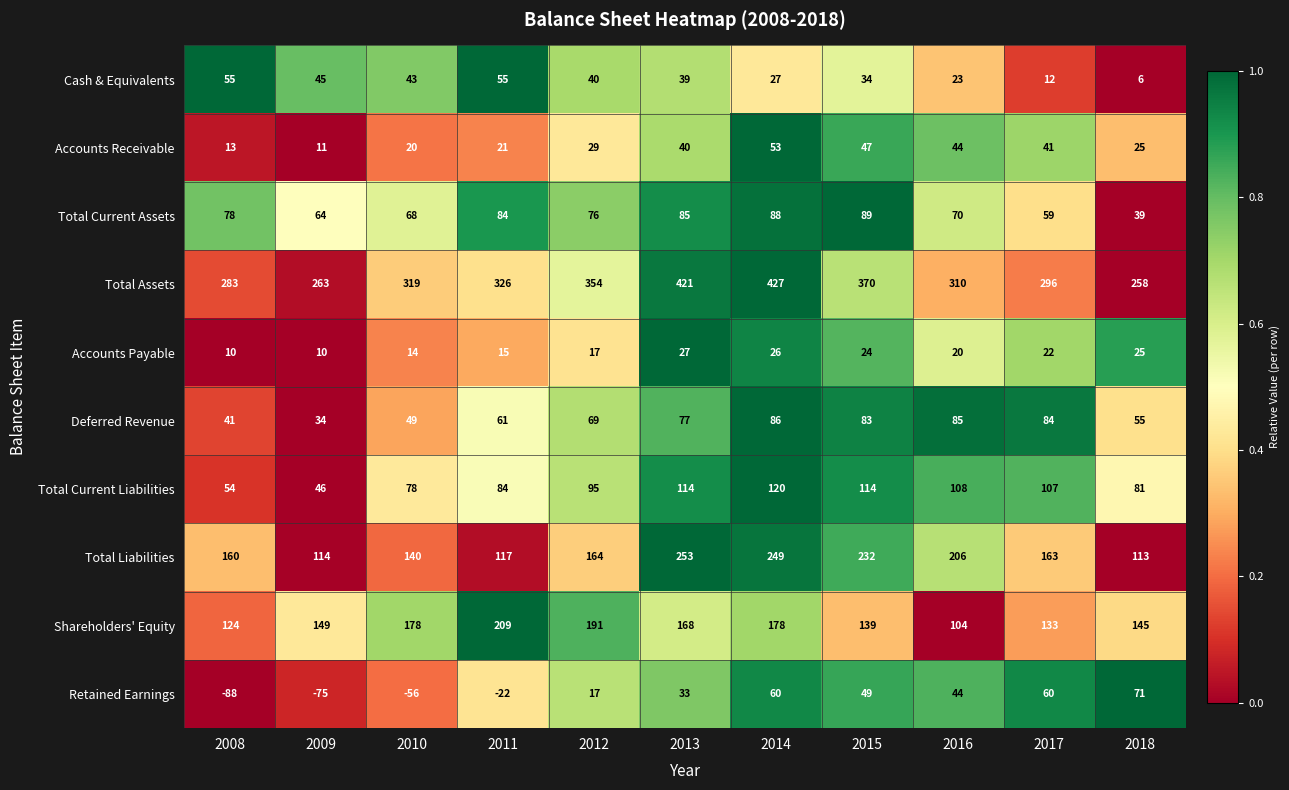

Which label corresponds to the largest value in the chart?

2014